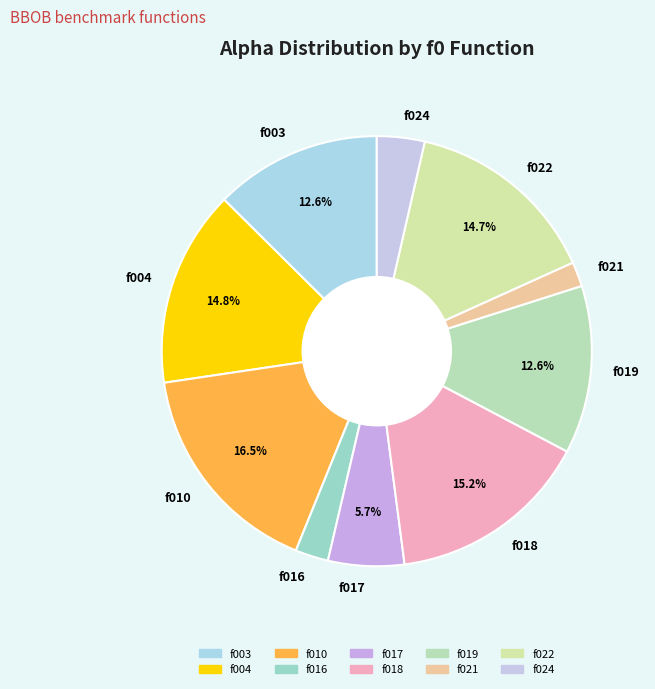

How many slices are in this pie chart?

10